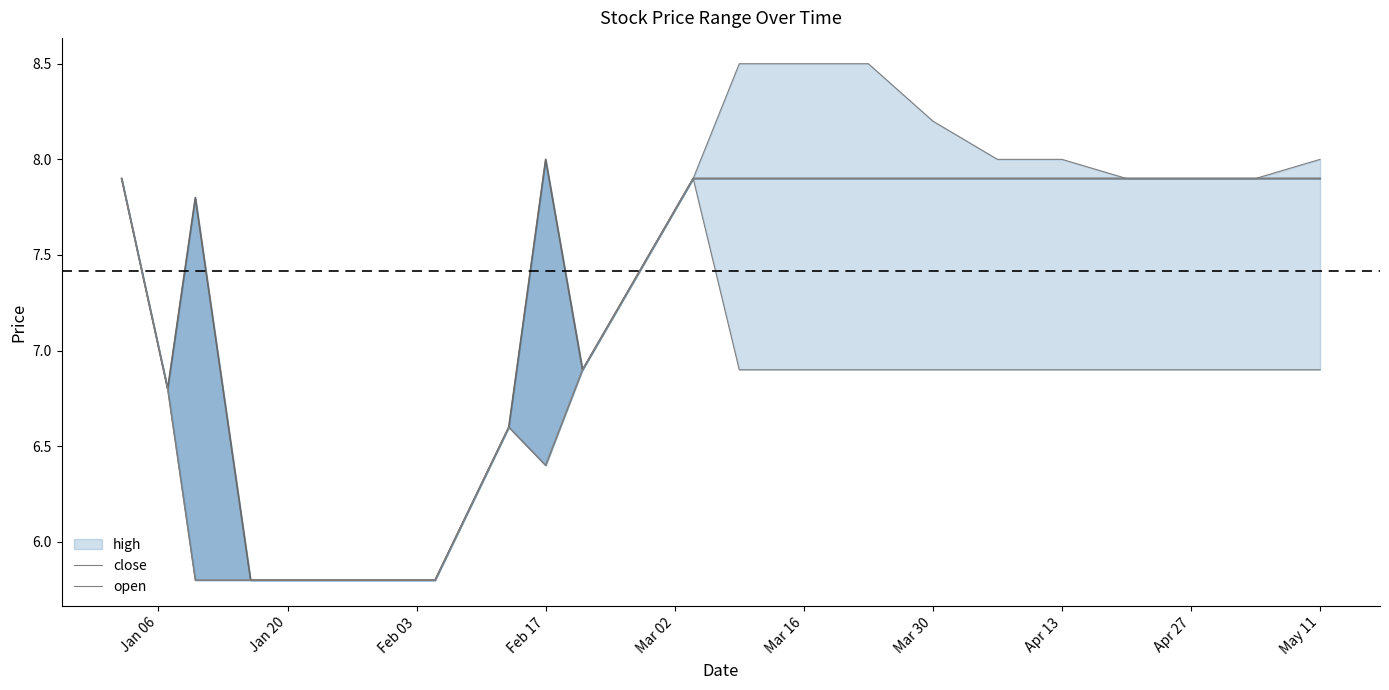

At which category does the chart reach its minimum across all series?

Feb 03